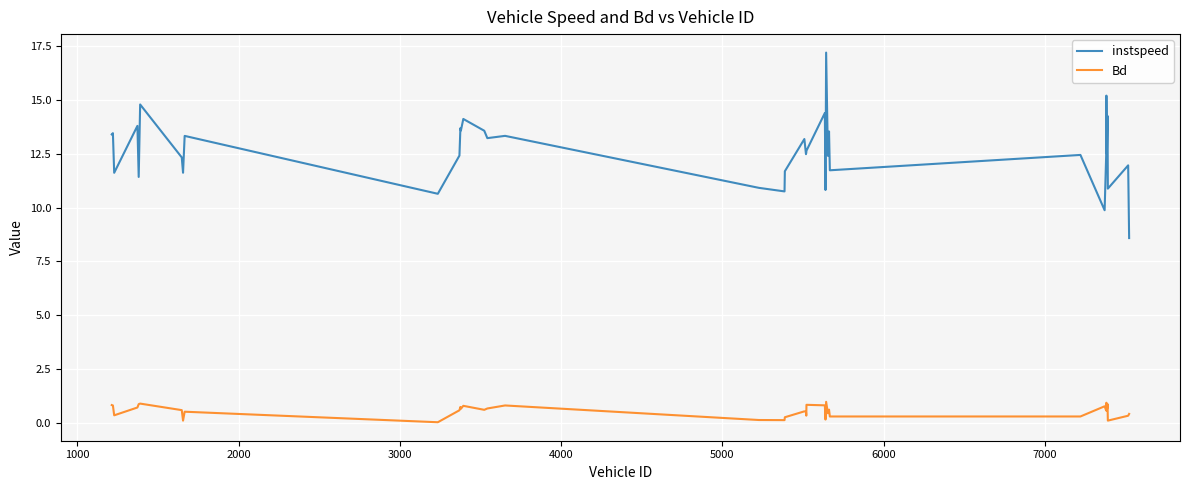

How many distinct data groups are displayed?

2